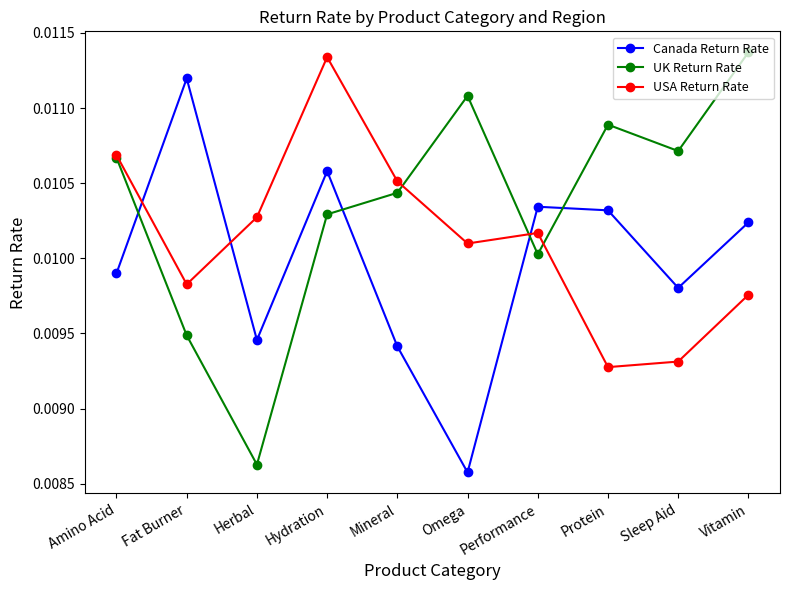

Which category has the lowest value in the USA Return Rate series?

Protein